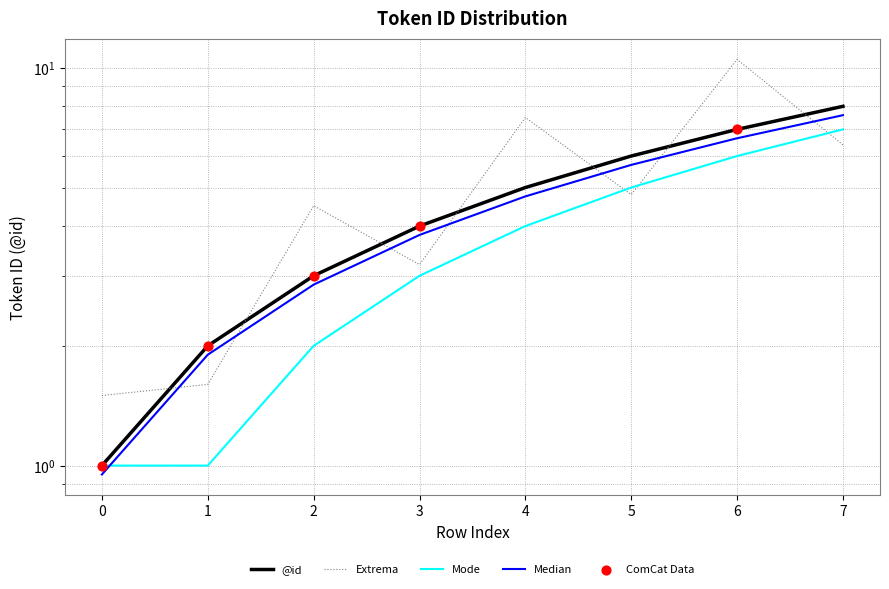

What is the change in value from 0 to 4?

+4